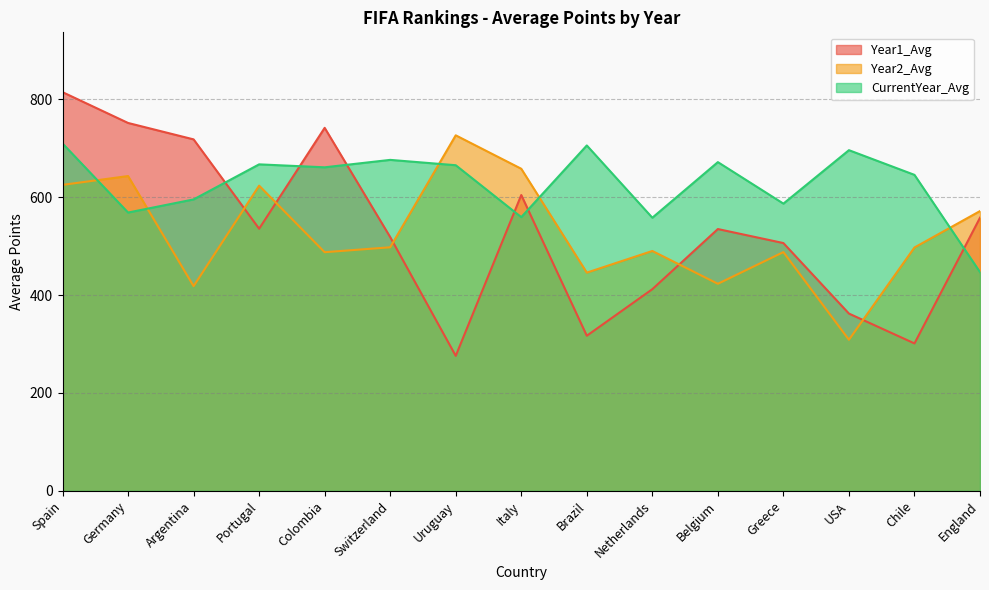

What are all the series names shown in the legend?

Year1_Avg, Year2_Avg, CurrentYear_Avg